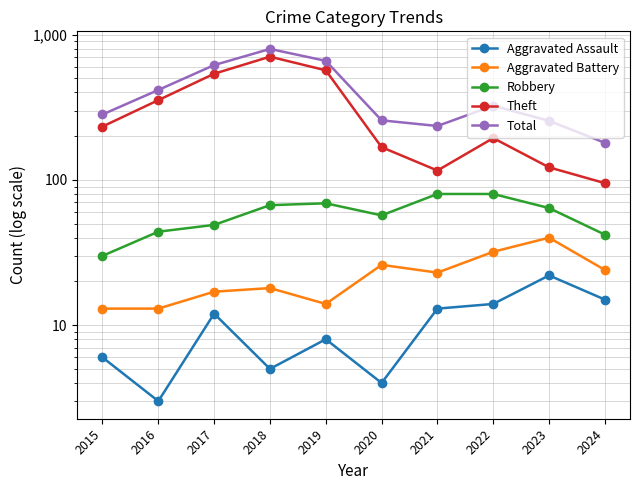

What is the difference between the second highest and second lowest values in the Robbery series?

38